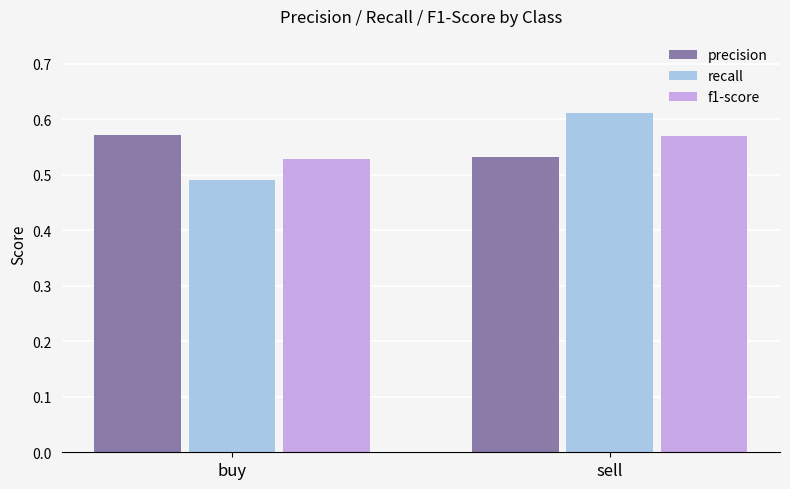

What is the sum of the precision values at buy and sell?

1.1